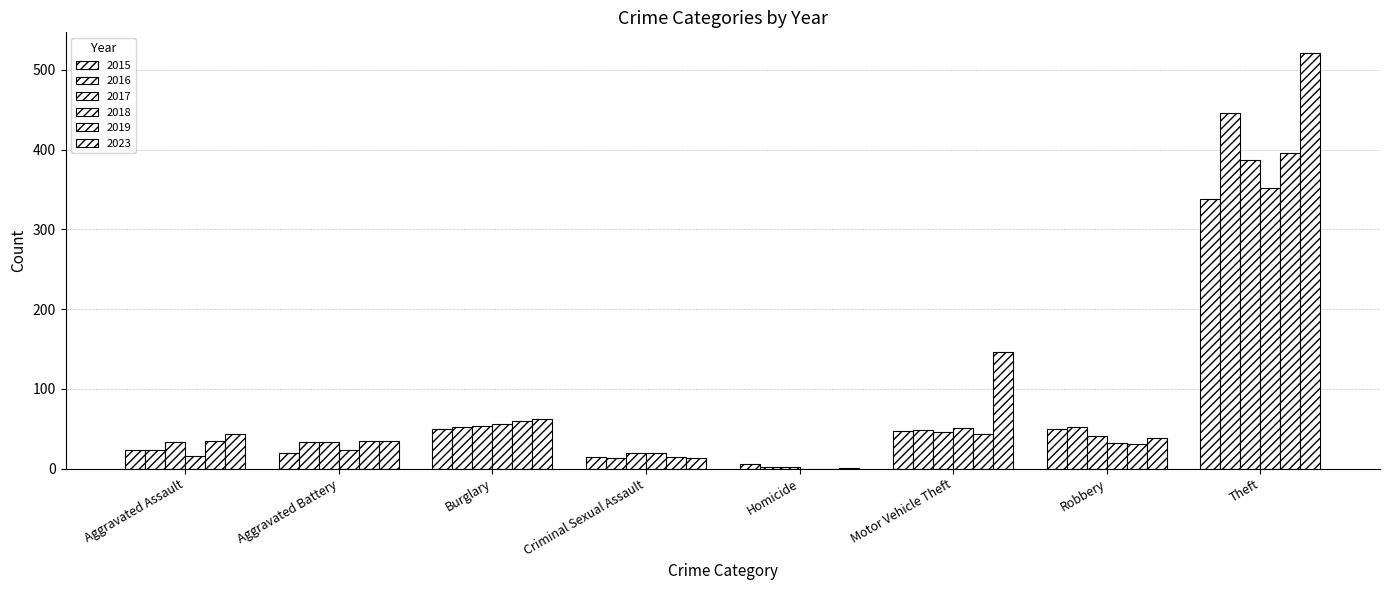

Reading right to left, what are all the values shown in this chart?

2015: 338	50	47	6	14	50	20	24
2016: 446	52	48	2	13	52	33	24
2017: 387	41	46	2	19	54	34	34
2018: 352	32	51	0	20	56	24	16
2019: 396	31	44	0	14	60	35	35
2023: 521	38	146	1	13	62	35	44